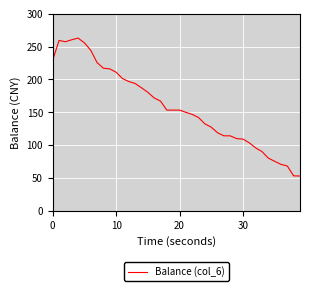

What is the maximum value shown in the chart?

262.9